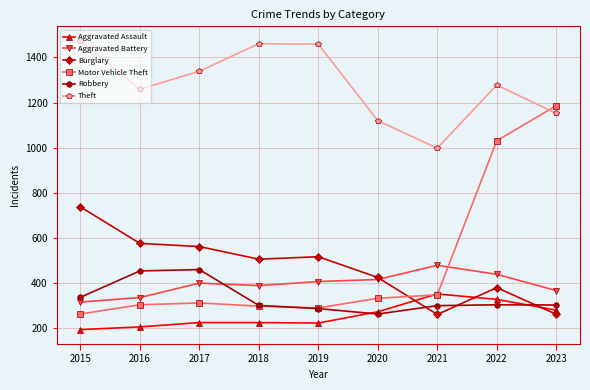

True or false: Motor Vehicle Theft has more than 0 points higher than both neighbors.

True